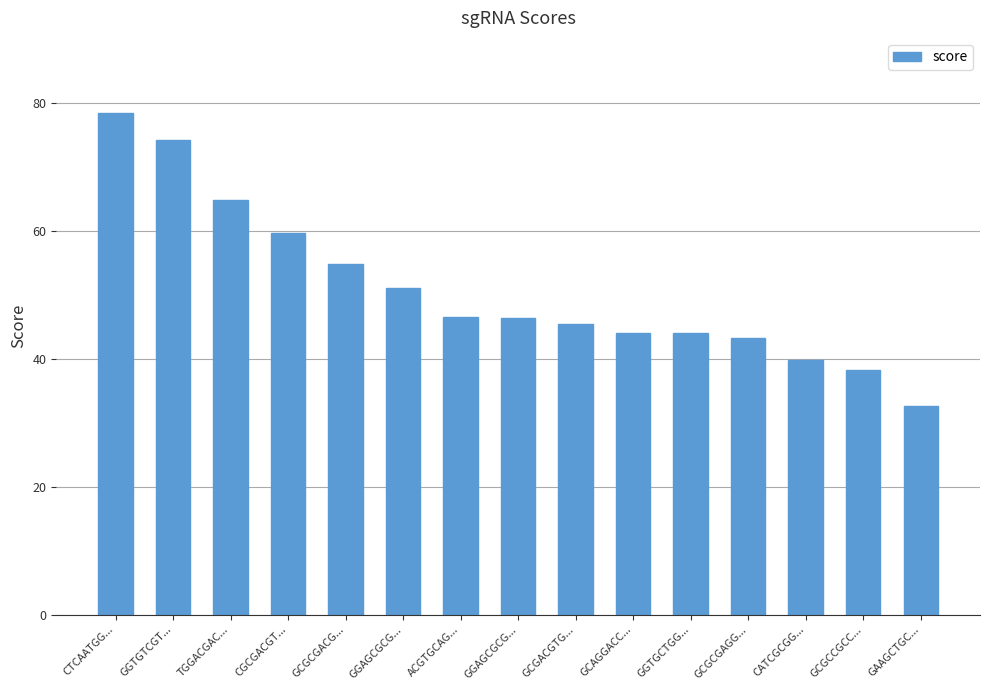

Count the number of categories in the chart.

15